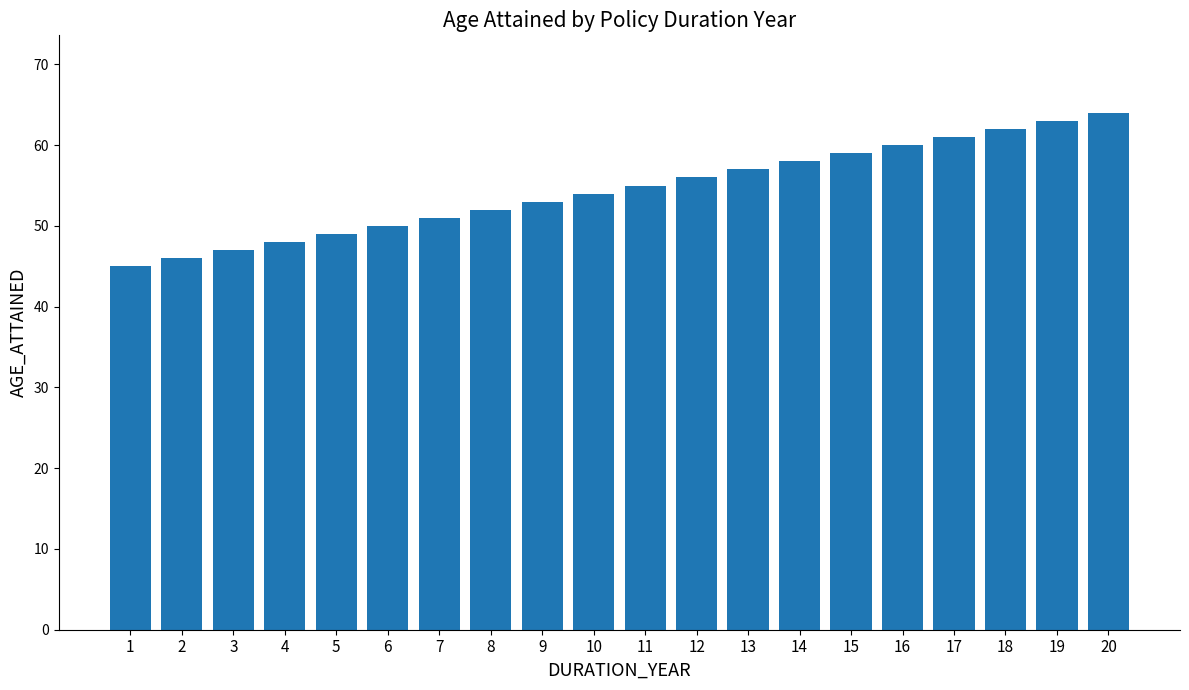

At which category does the chart reach its minimum across all series?

1